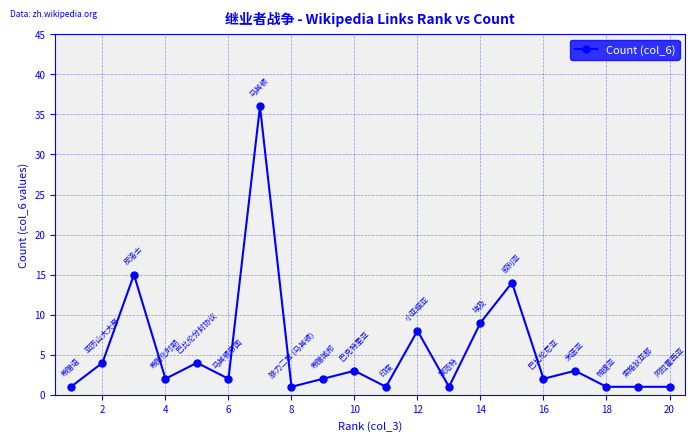

True or false: there are more than 0 points higher than both neighbors.

True